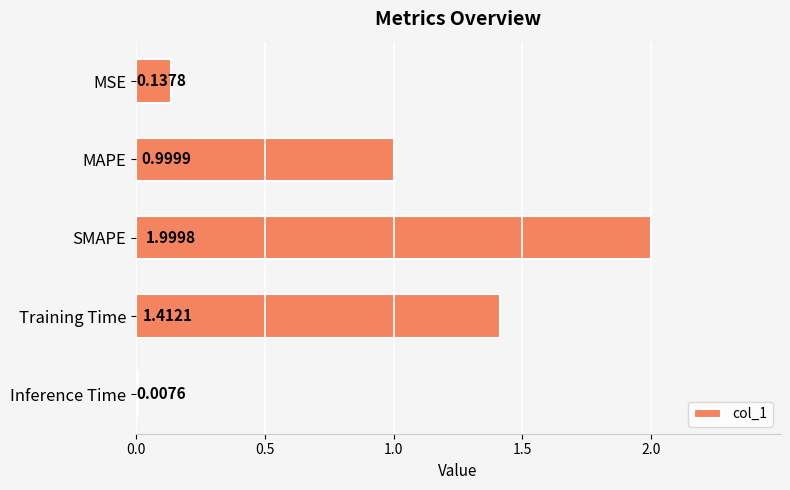

Rank the categories by value from lowest to highest.

Inference Time, MSE, MAPE, Training Time, SMAPE